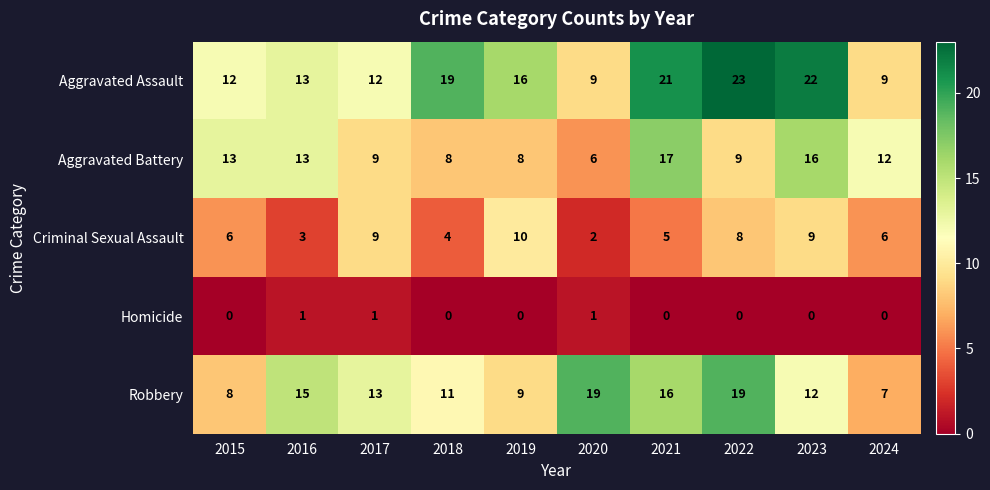

At which label is Aggravated Battery closest to 11?

2024